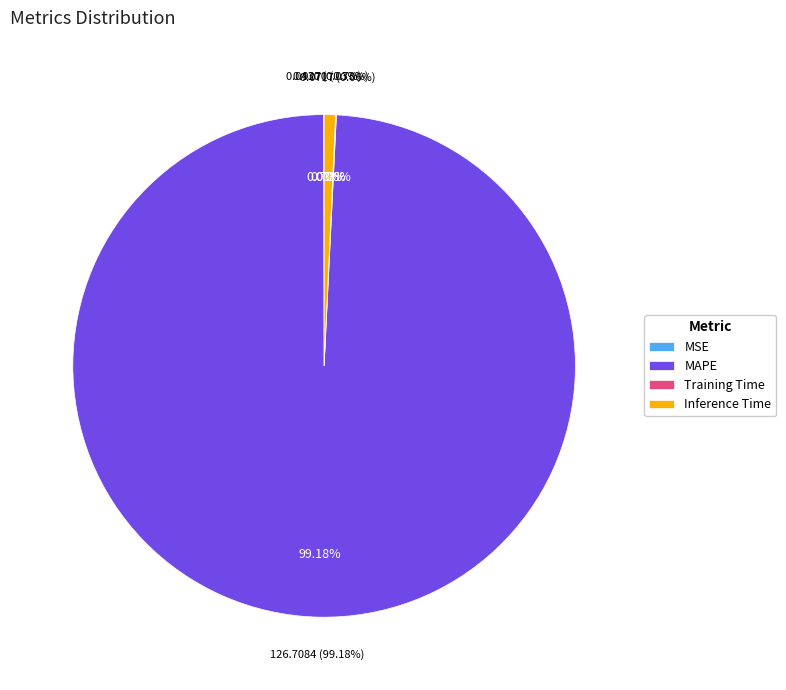

To the nearest percent, what is the difference between the largest and smallest slice percentages?

99%